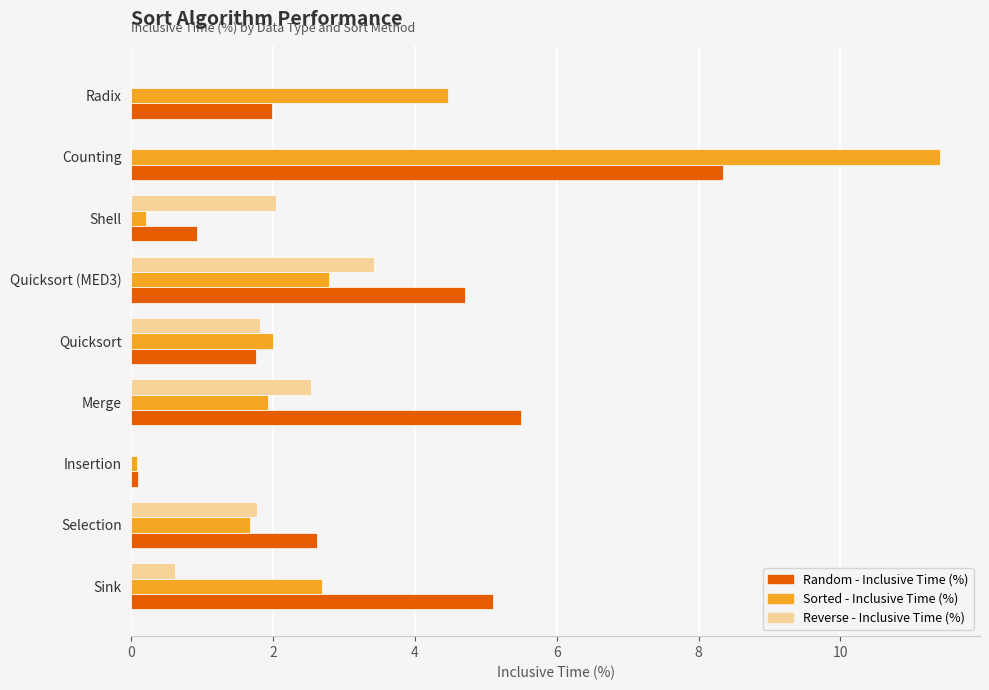

Between Shell and Radix, which series saw the biggest shift?

Sorted - Inclusive Time (%)